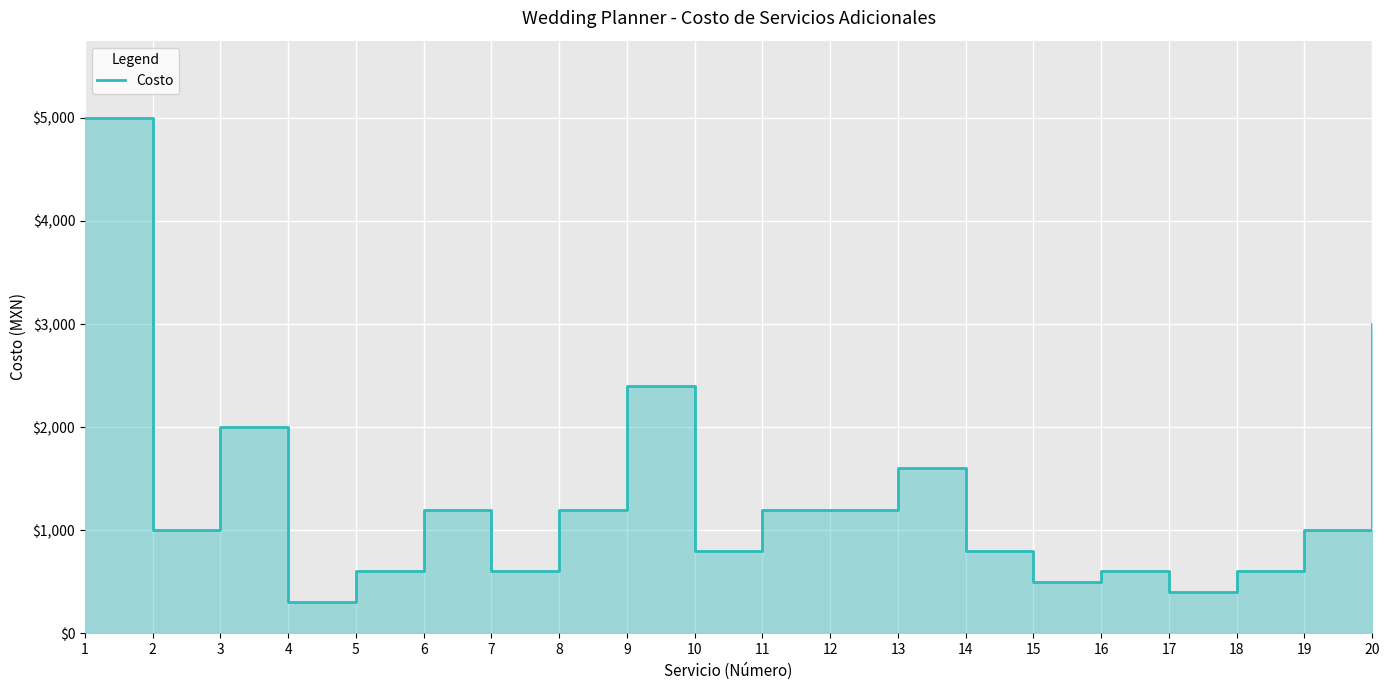

Which label corresponds to the smallest value in the chart?

4